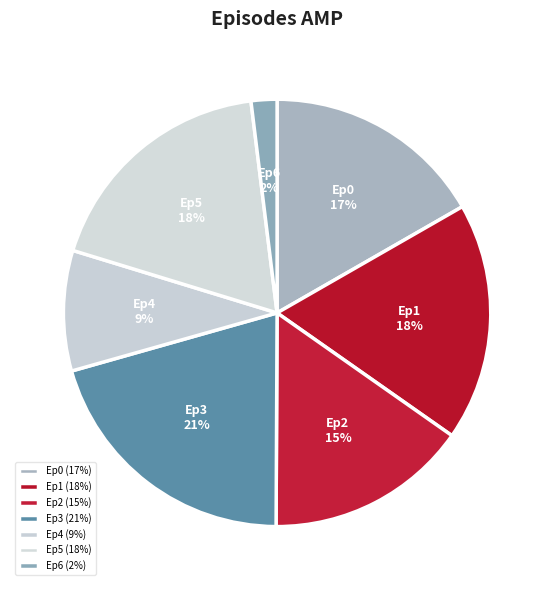

To the nearest percent, what percentage of the pie is Ep4?

9%